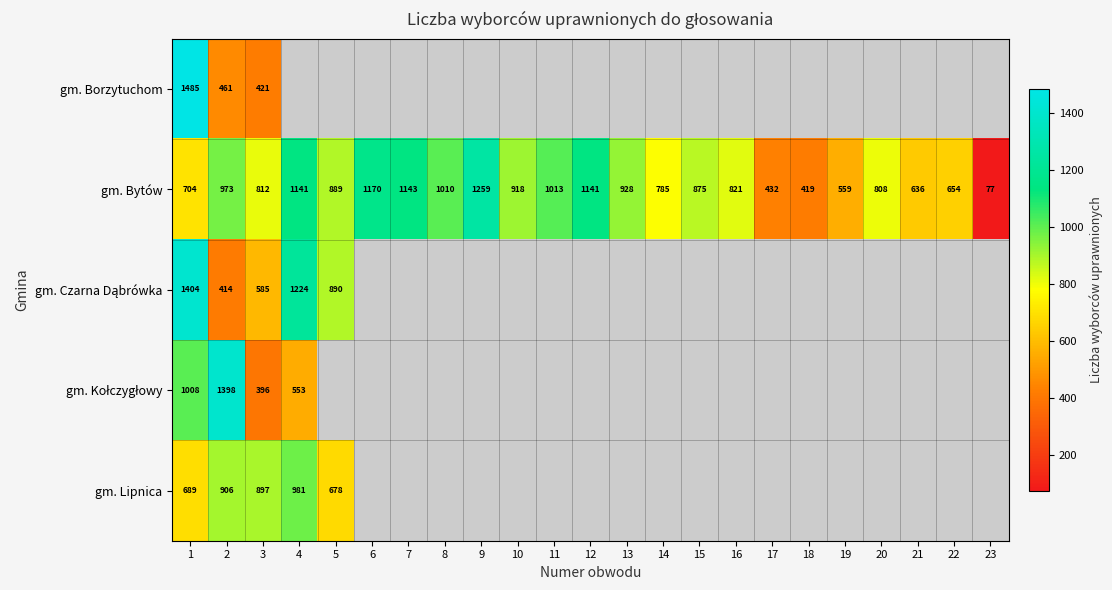

What is the greatest value displayed?

1485.0